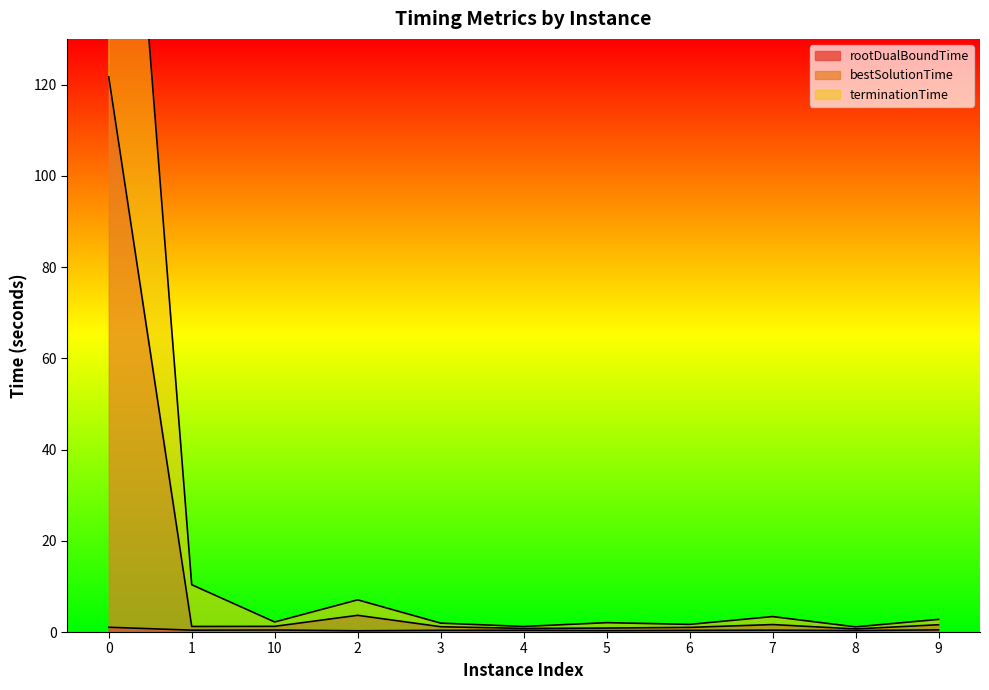

The terminationTime series shows 242.4 at 0. True or false?

True